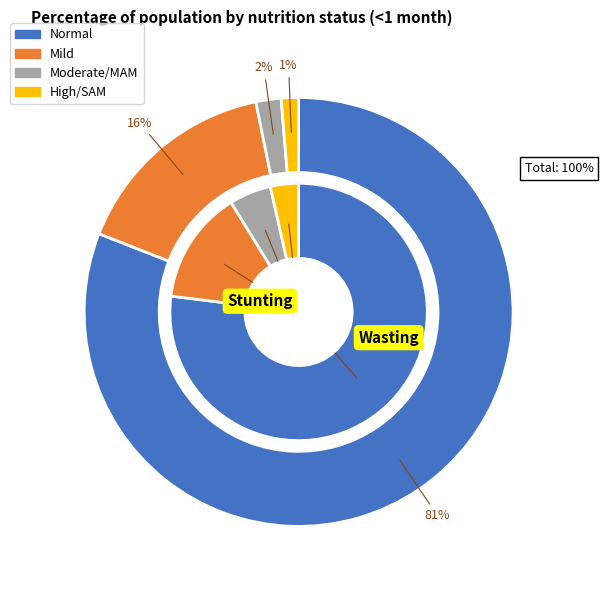

To the nearest percent, what portion does Mild represent?

16%